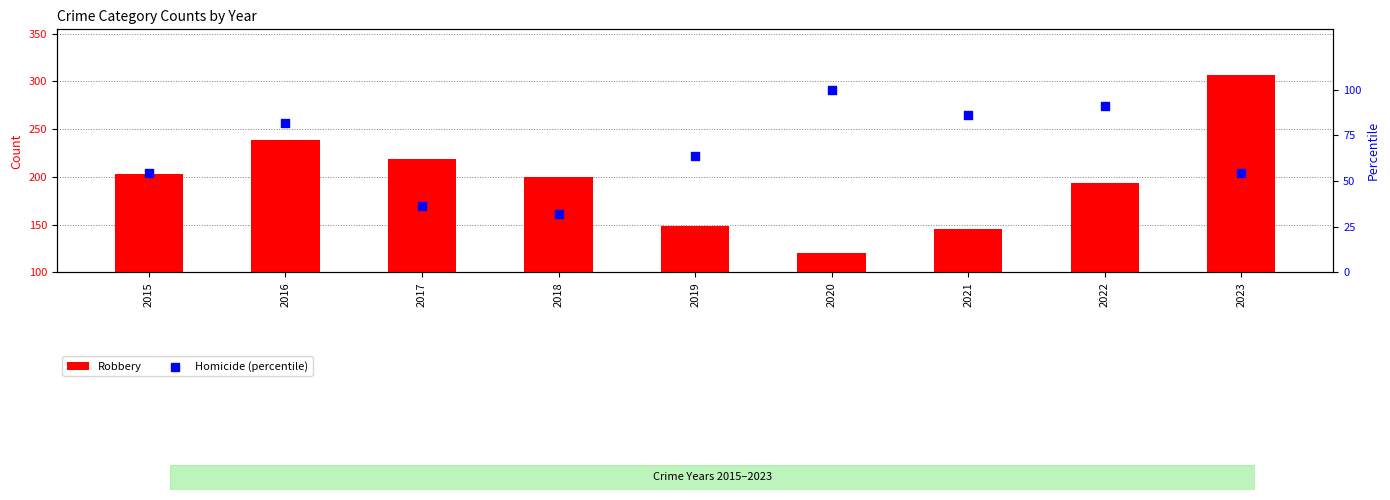

What are all the series names shown in the legend?

Robbery, Homicide (percentile)